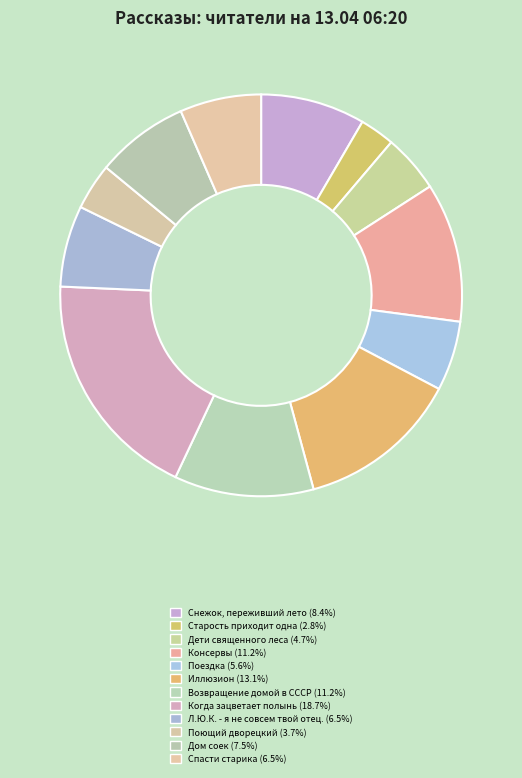

True or false: Поездка accounts for 6% of the total.

True